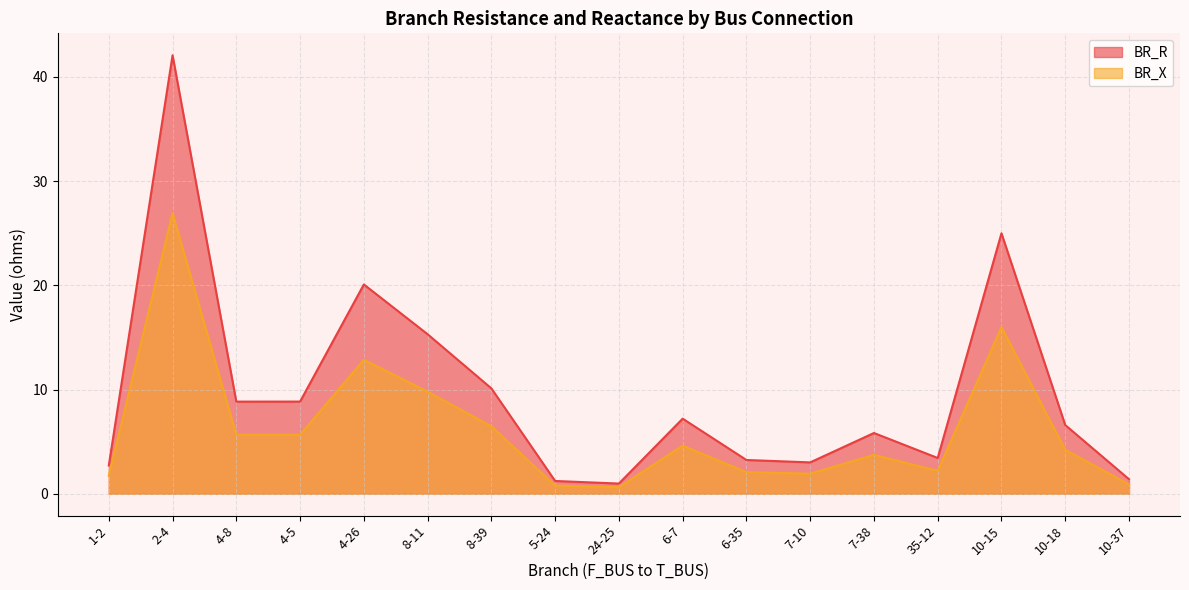

What position from the right is 5-24?

10